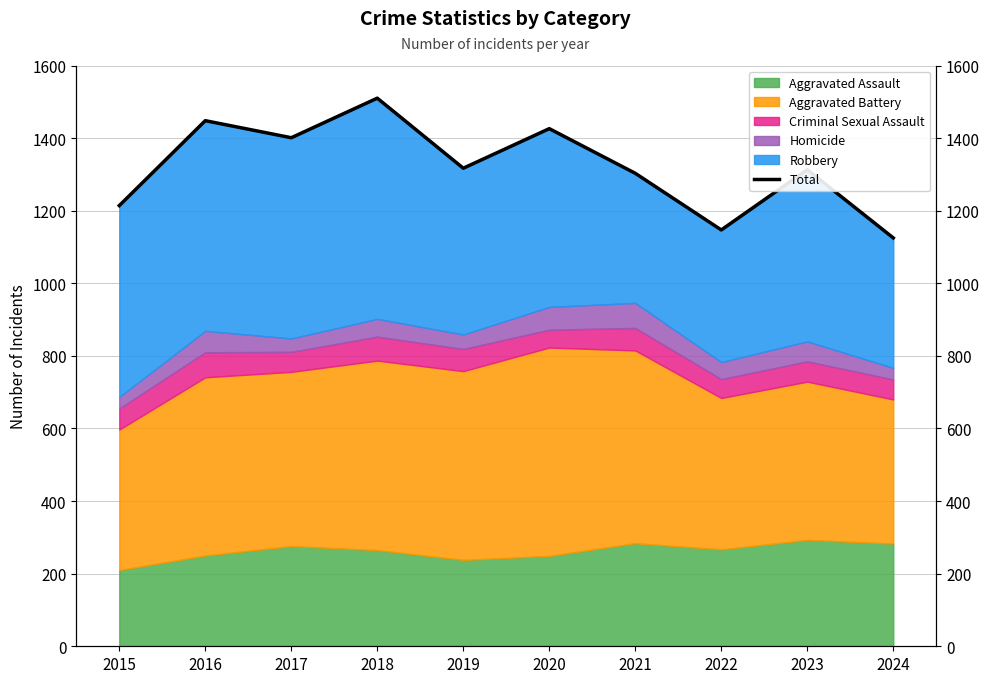

Reading left to right, what are all the values shown in this chart?

2015=1214	2016=1448	2017=1401	2018=1510	2019=1317	2020=1426	2021=1303	2022=1147	2023=1313	2024=1125